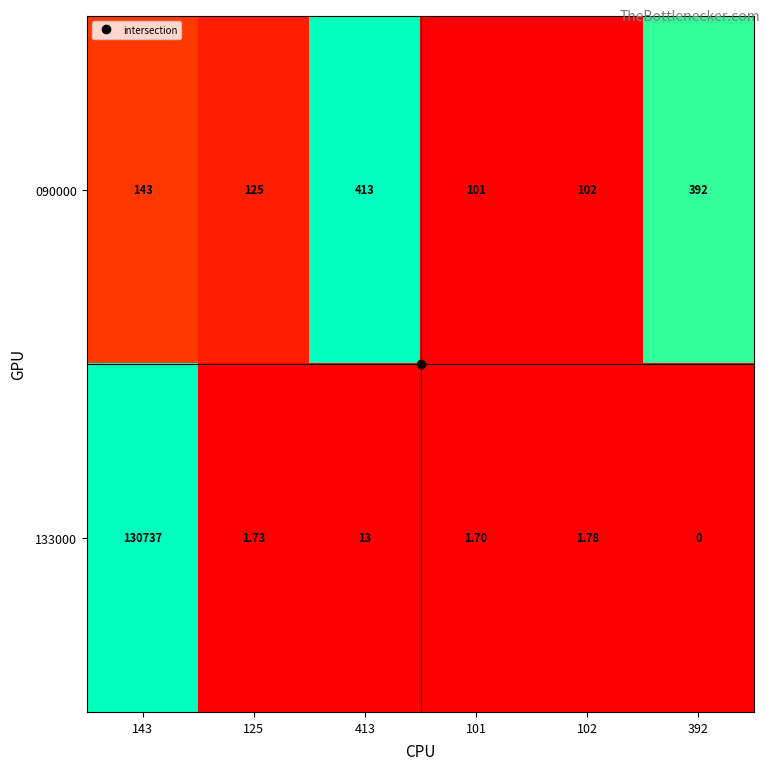

At which category is the sum across all series the highest?

143